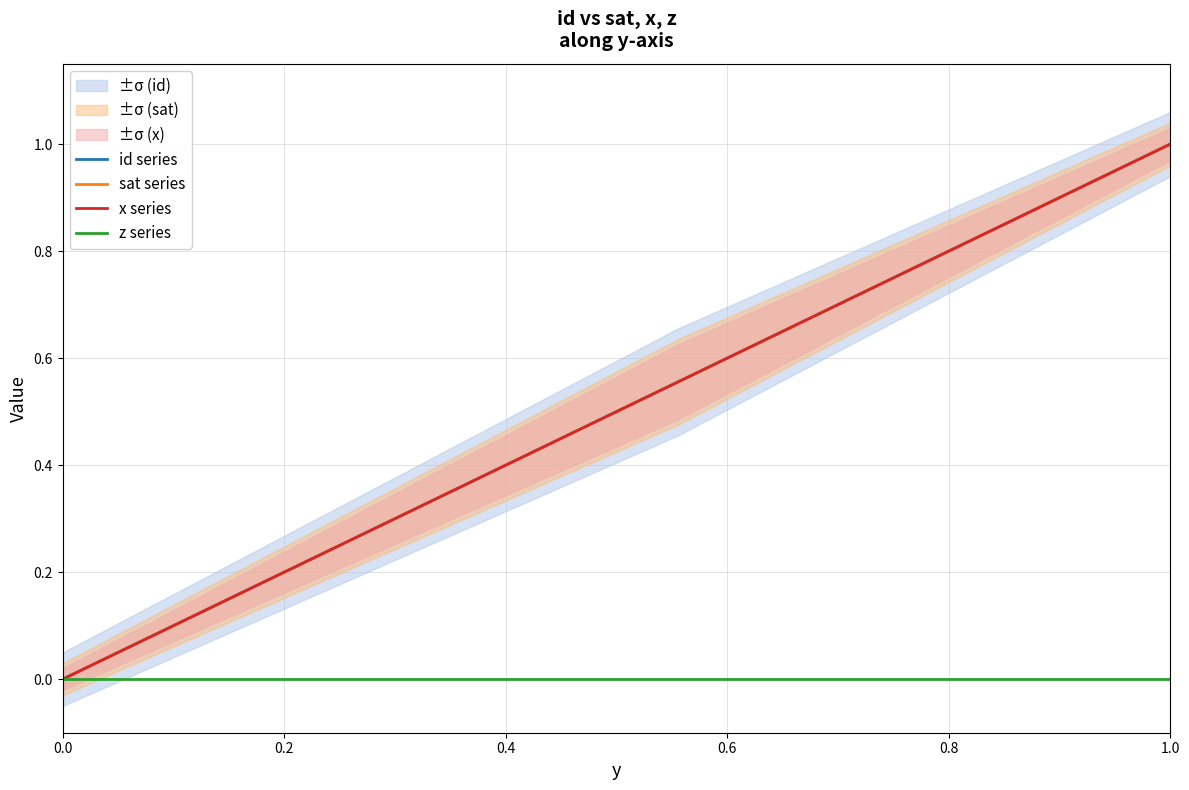

True or false: z series and id series cross at least once.

False